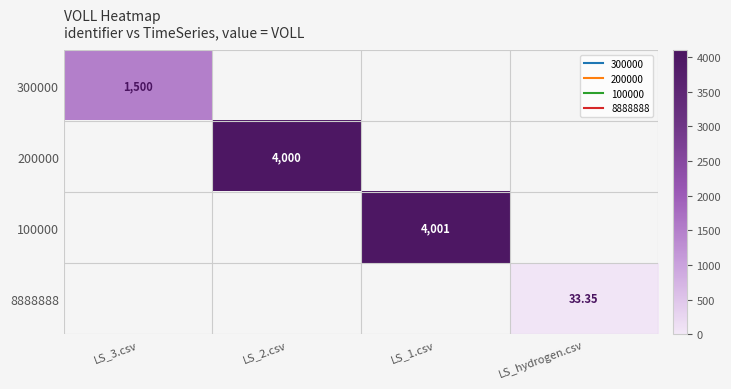

Which series has the largest total across all categories?

100000